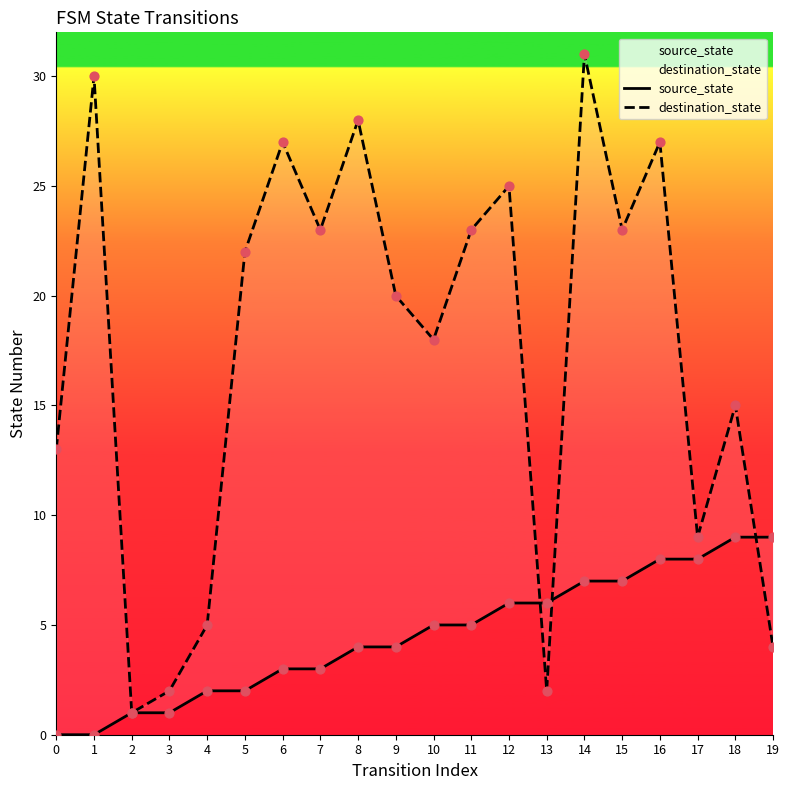

At how many categories does at least one series exceed 18?

11